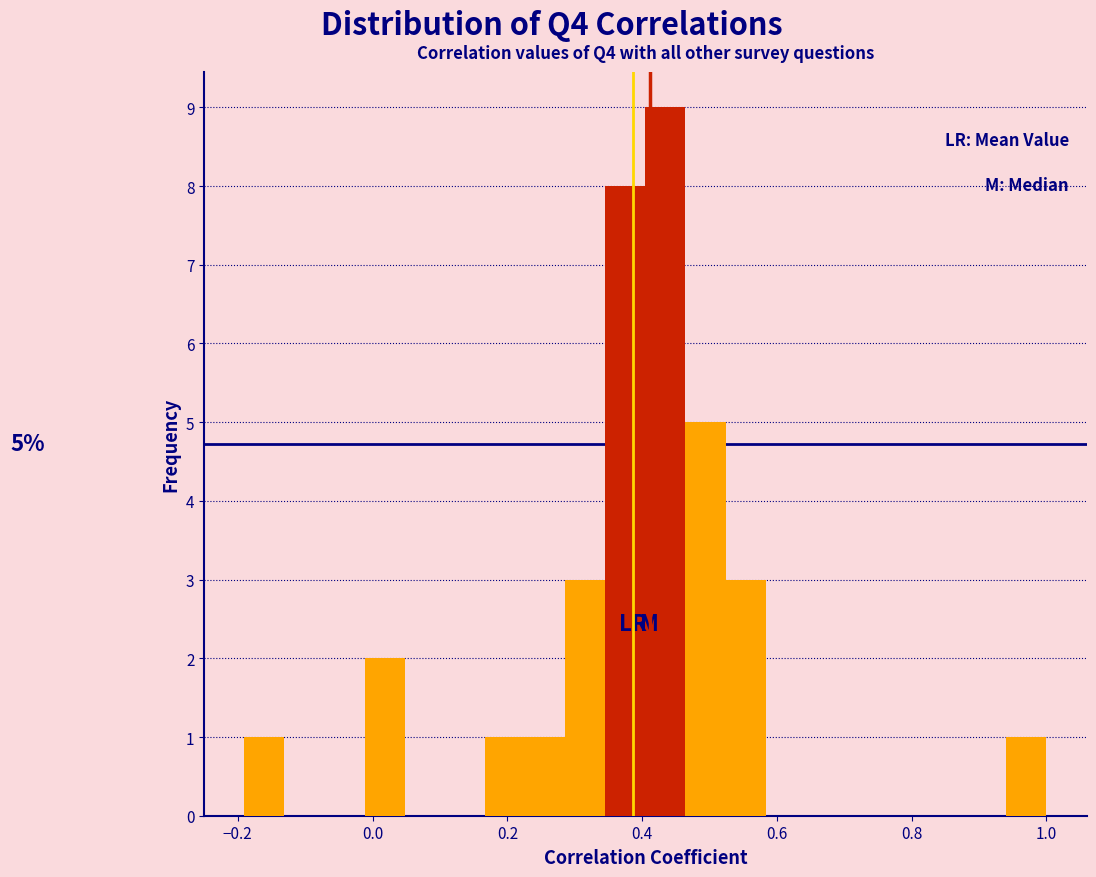

Read against the x-axis, roughly where is the centre of the tallest bar?

0.44